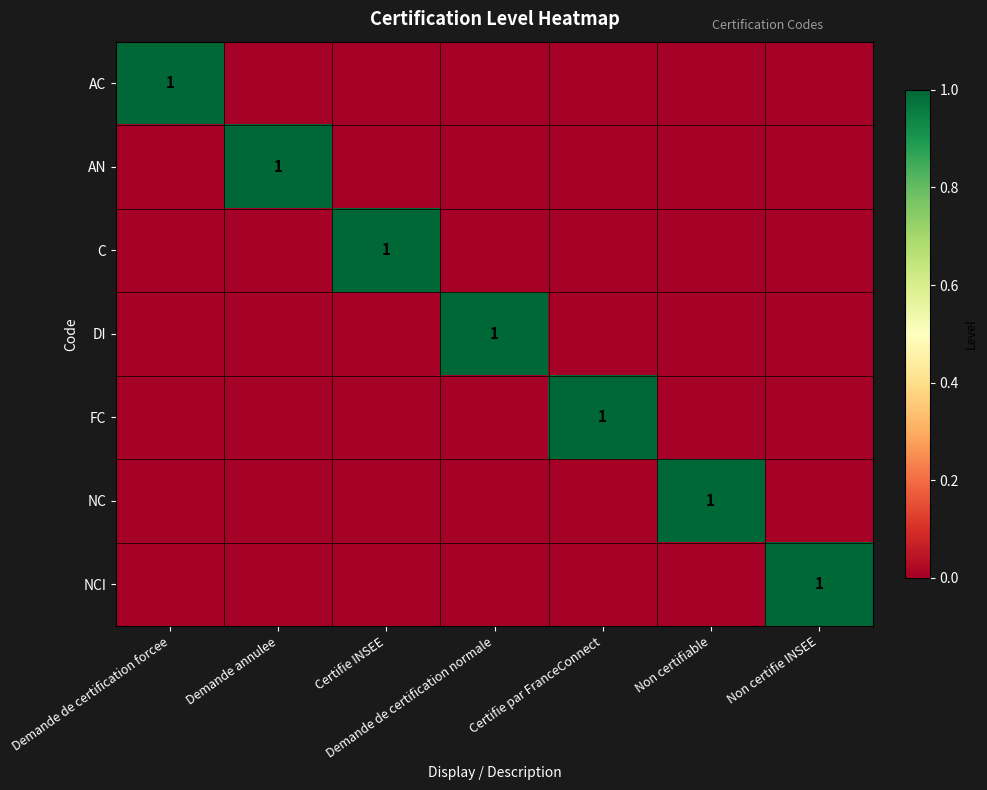

What is the difference between the highest and lowest values at Demande de certification normale?

1